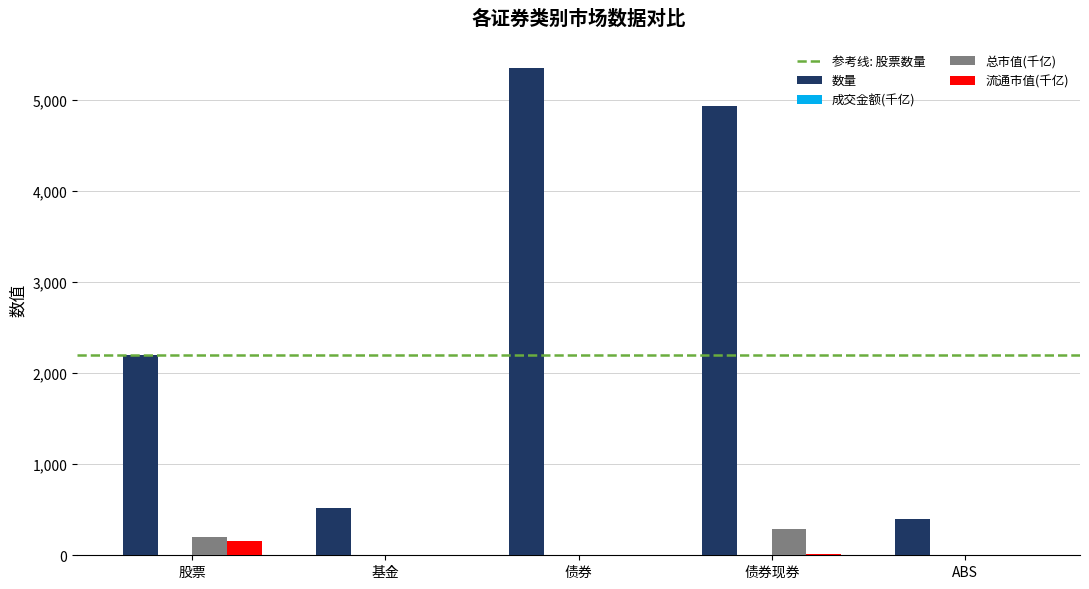

How many groups of bars are there?

5